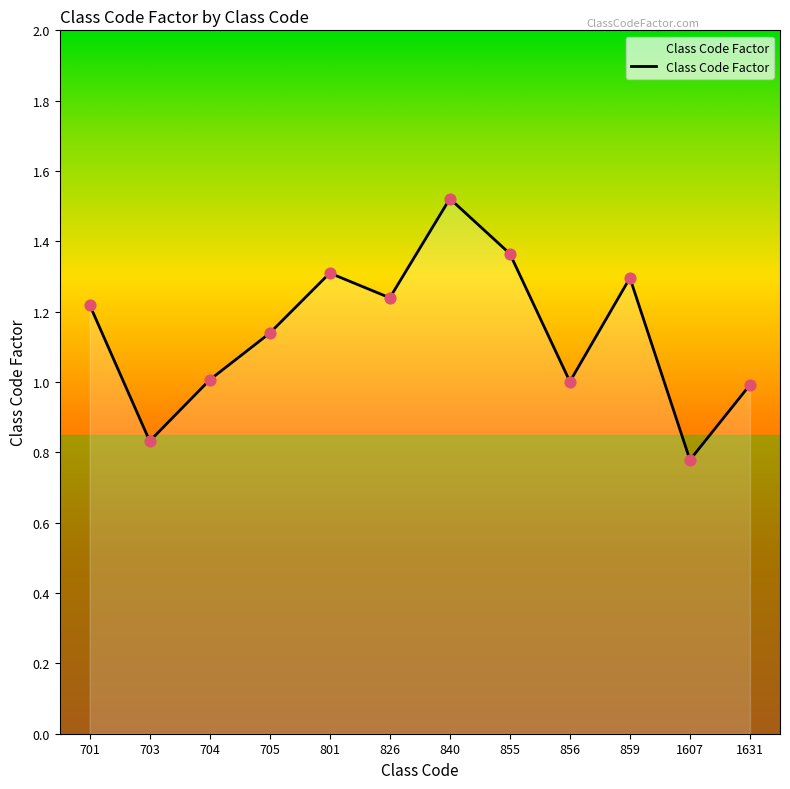

What is the ratio of the value at 826 to the value at 859?

1.0